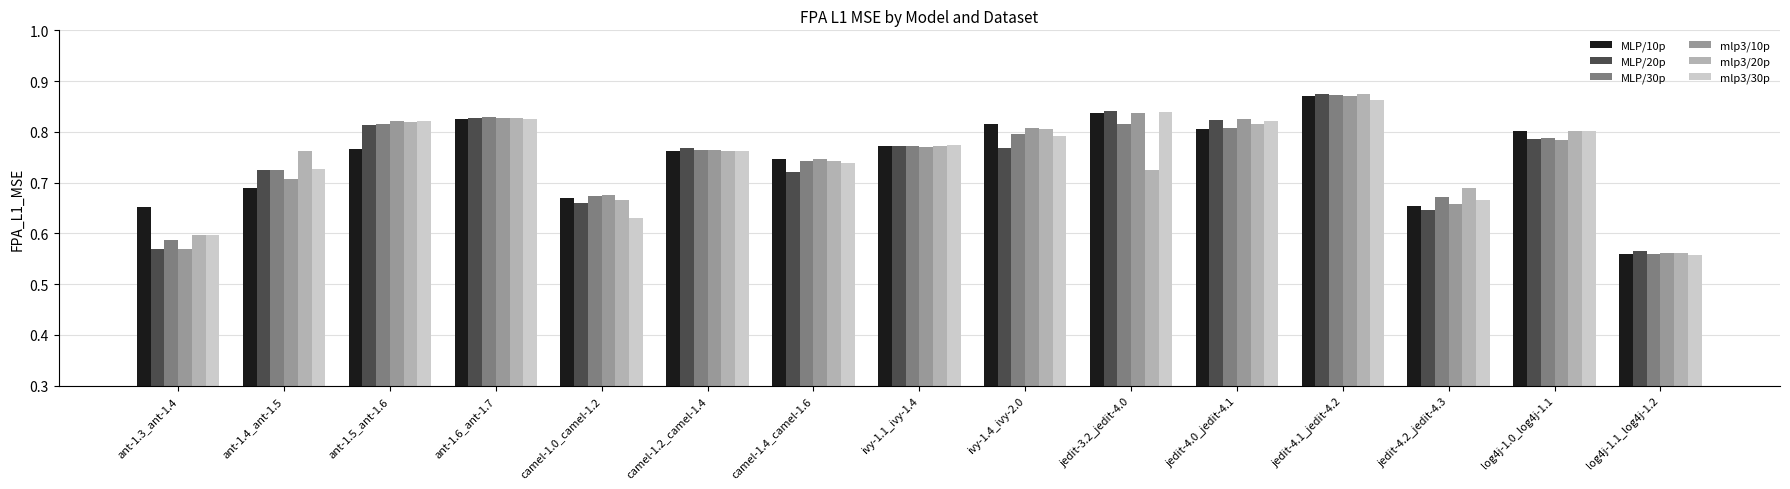

At how many categories does at least one series exceed 0?

15